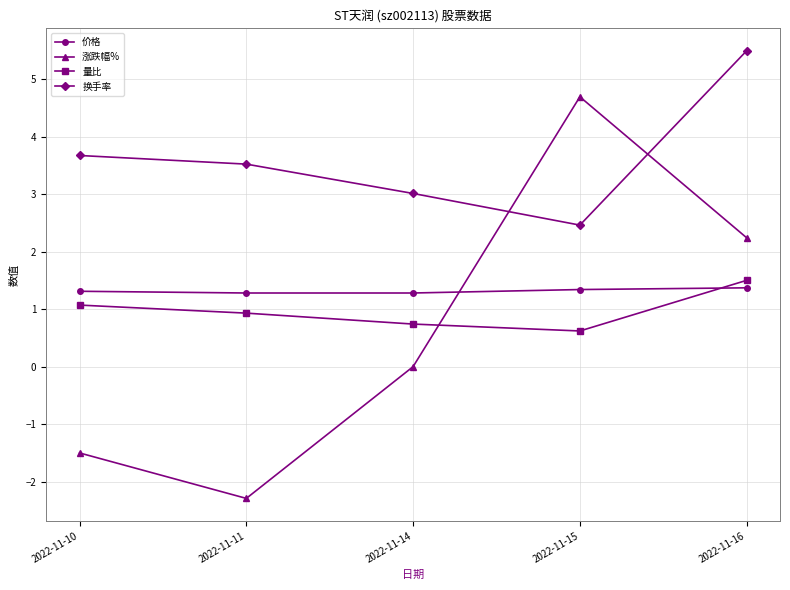

Which series has the largest range (max minus min)?

涨跌幅%